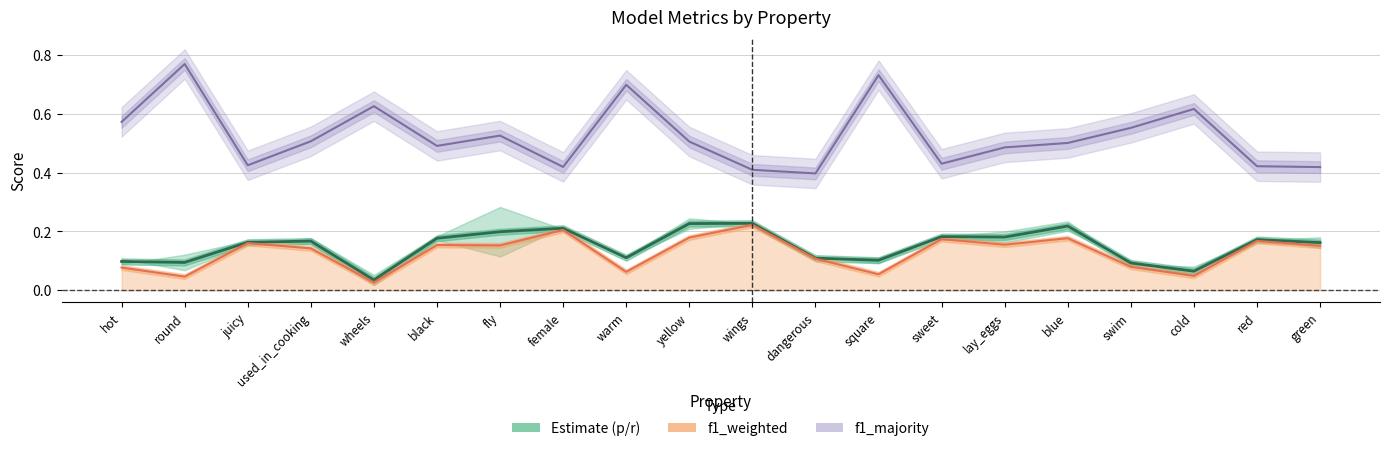

What is the value of the Estimate (p/r mid) point at the 18th from the left?

0.1